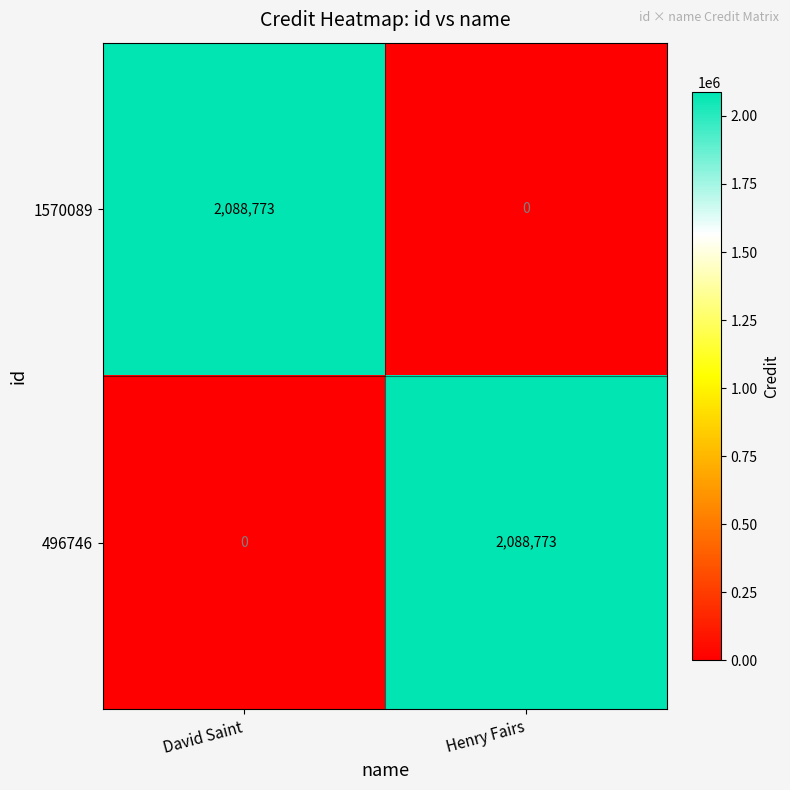

What is the spread (max minus min) of values at Henry Fairs?

2088773